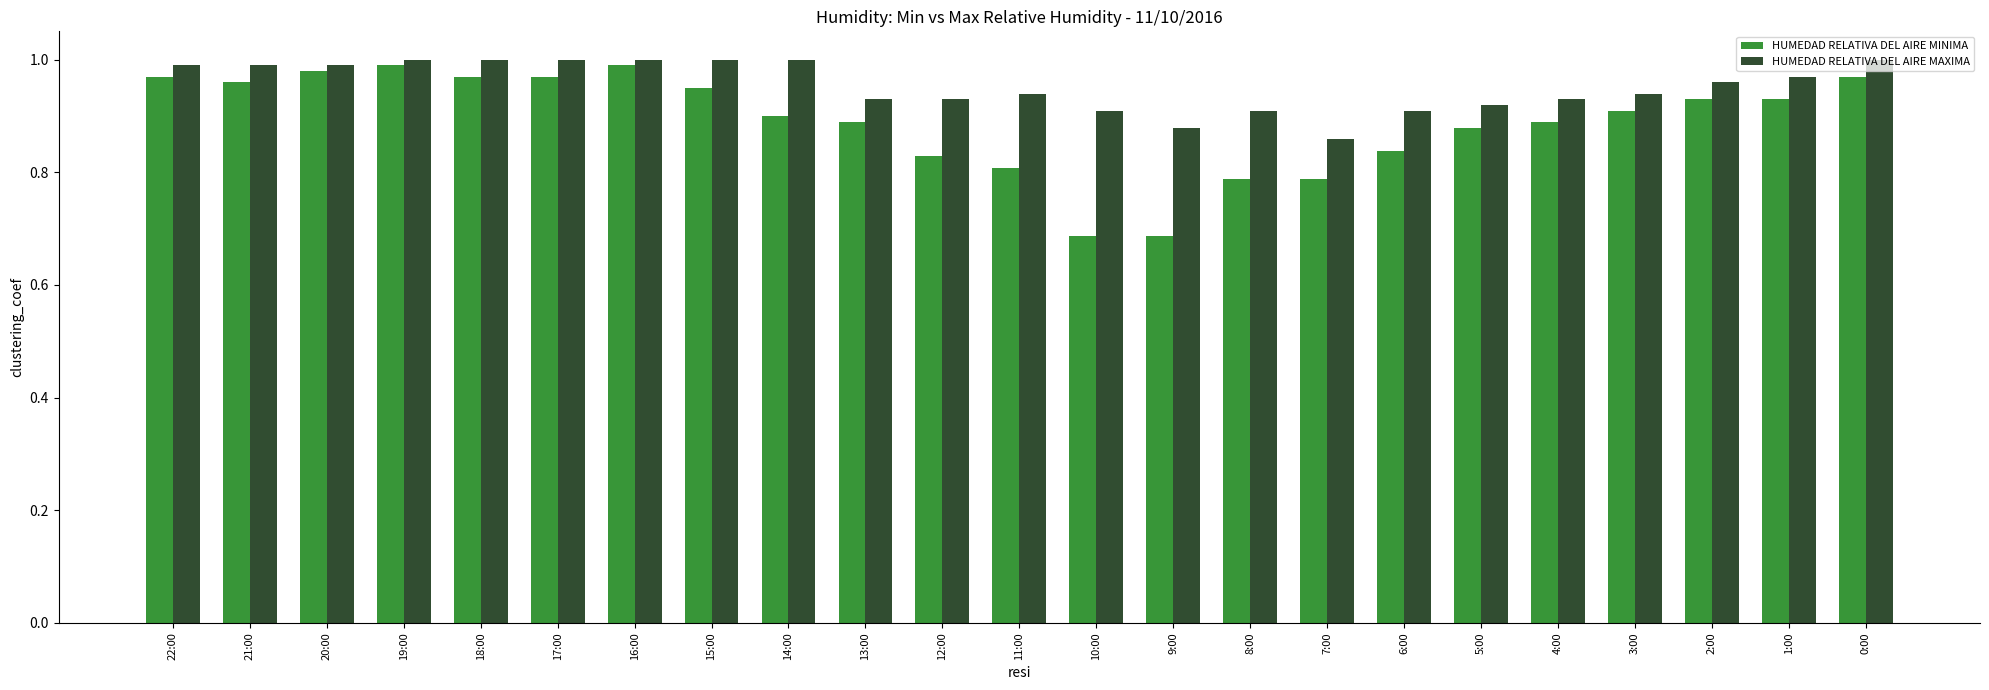

Does the chart contain stacked bars?

No